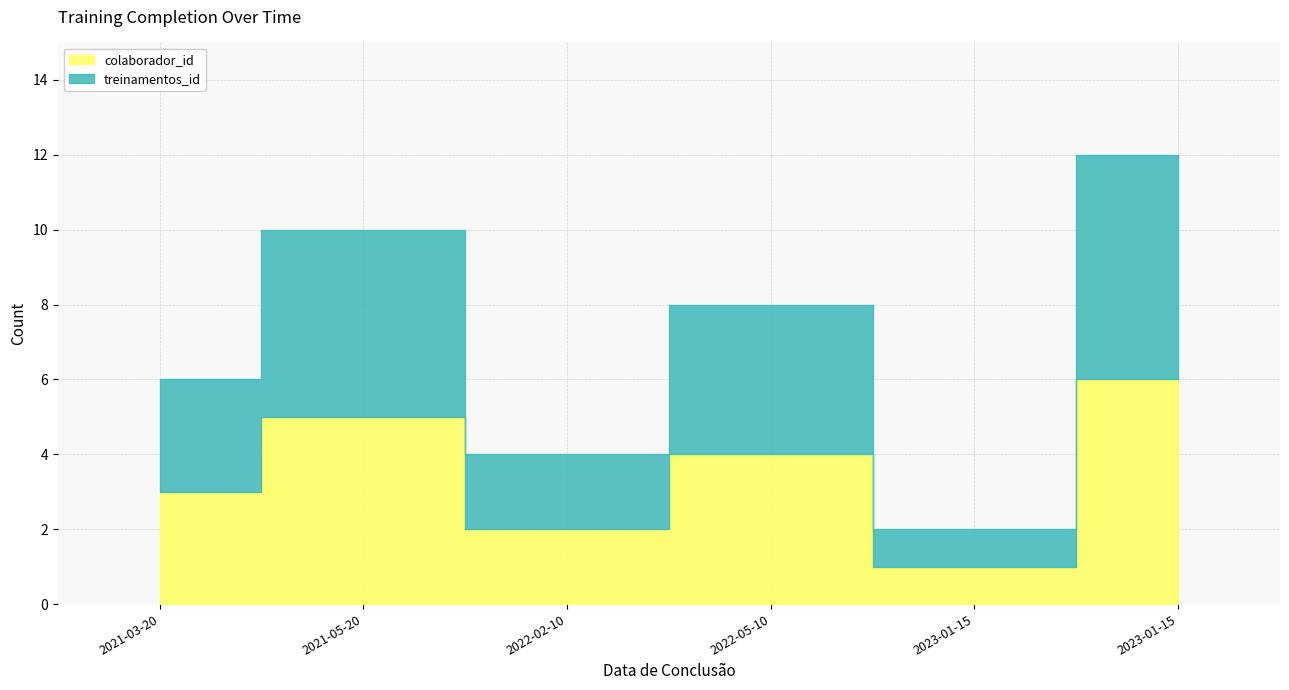

How many data points in colaborador_id are above 4?

2